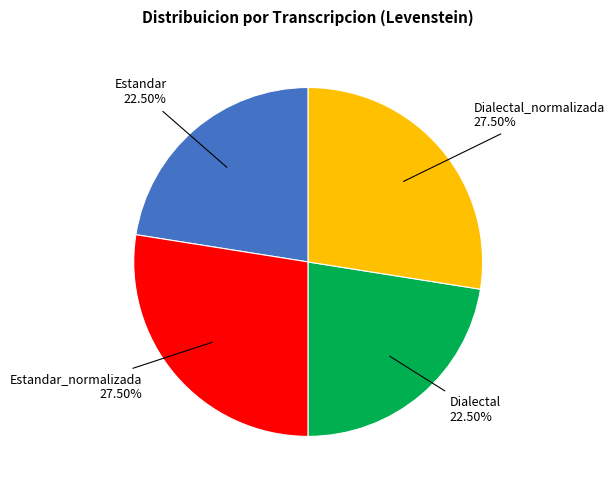

What percentage is NOT represented by Estandar_normalizada?

72.5%